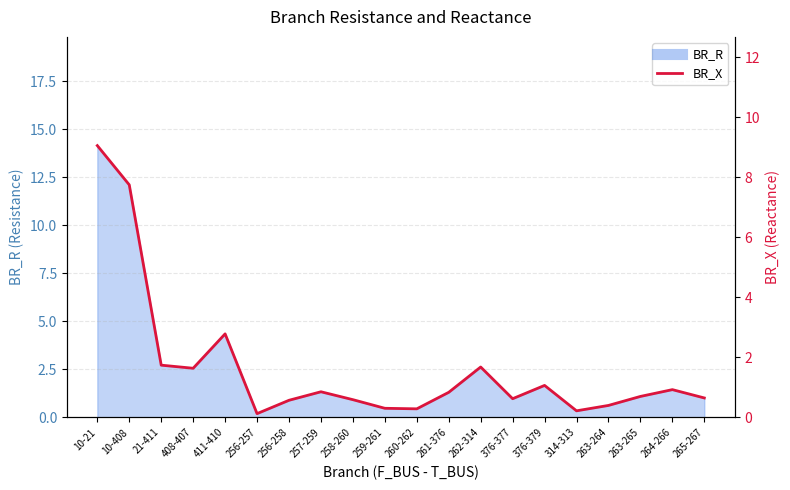

Rank the categories by value from lowest to highest.

256-257, 314-313, 260-262, 259-261, 263-264, 256-258, 258-260, 376-377, 265-267, 263-265, 261-376, 257-259, 264-266, 376-379, 408-407, 262-314, 21-411, 411-410, 10-408, 10-21